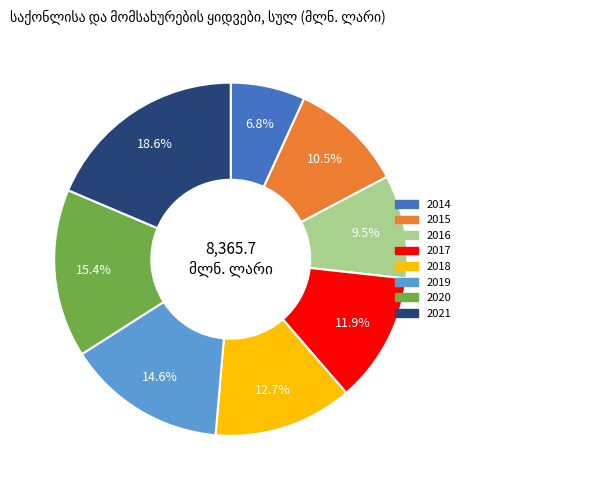

What is the ratio of the value at 2020 to the value at 2014?

2.3